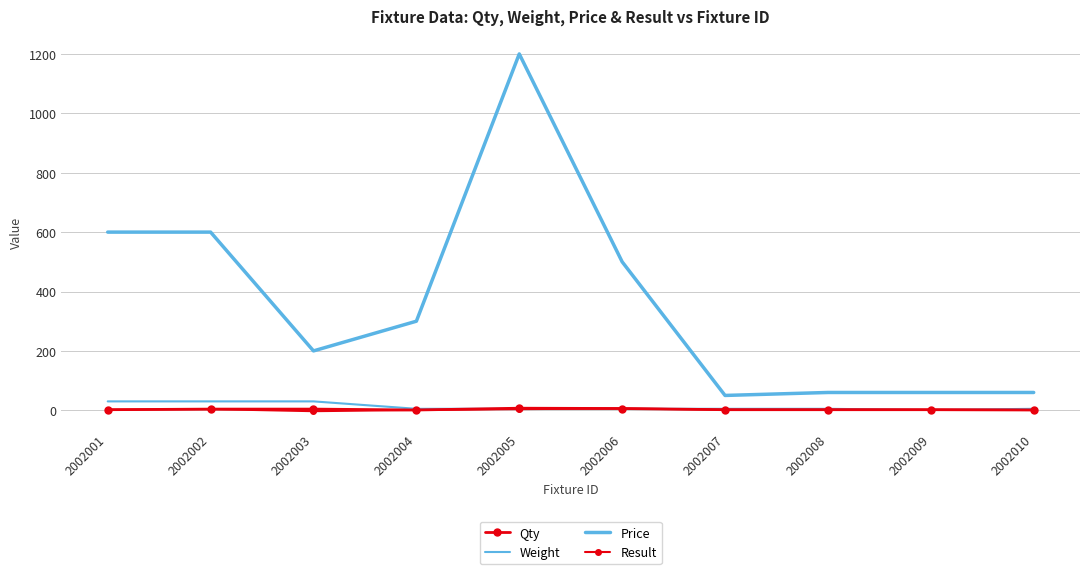

What is the value of the Weight point at the 5th from the left?

5